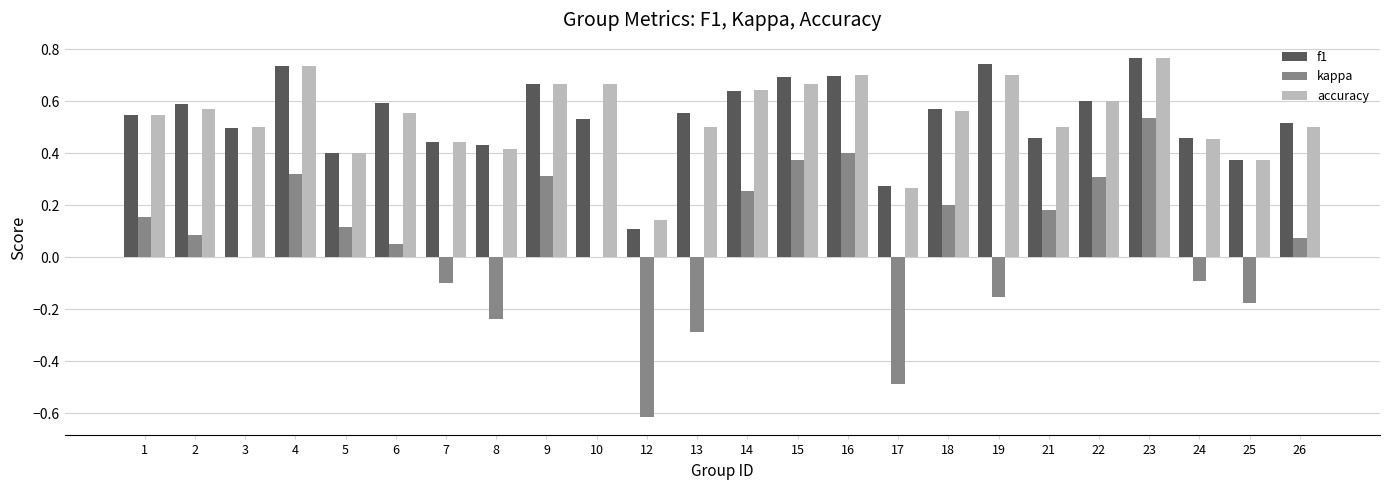

What is the sum of the f1 values at 19 and 2?

1.3